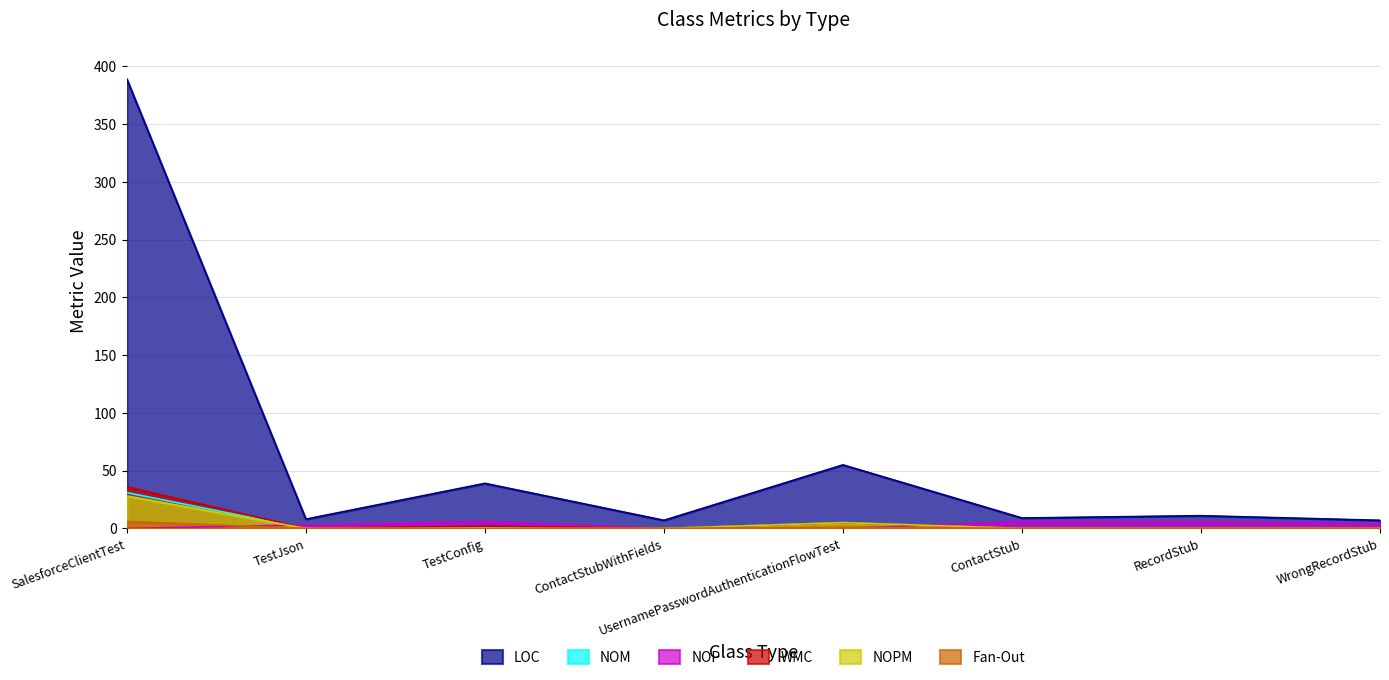

Reading right to left, transcribe all the data shown in this chart.

LOC: 7	11	9	55	7	39	8	389
NOM: 0	0	0	5	0	1	0	31
NOP: 4	6	6	0	0	6	3	0
WMC: 0	0	0	5	0	2	0	36
NOPM: 0	0	0	5	0	0	0	28
Fan-Out: 0	0	0	1	0	0	0	6